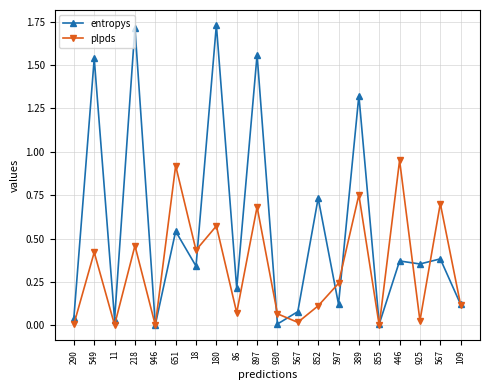

Which series has the largest range (max minus min)?

entropys